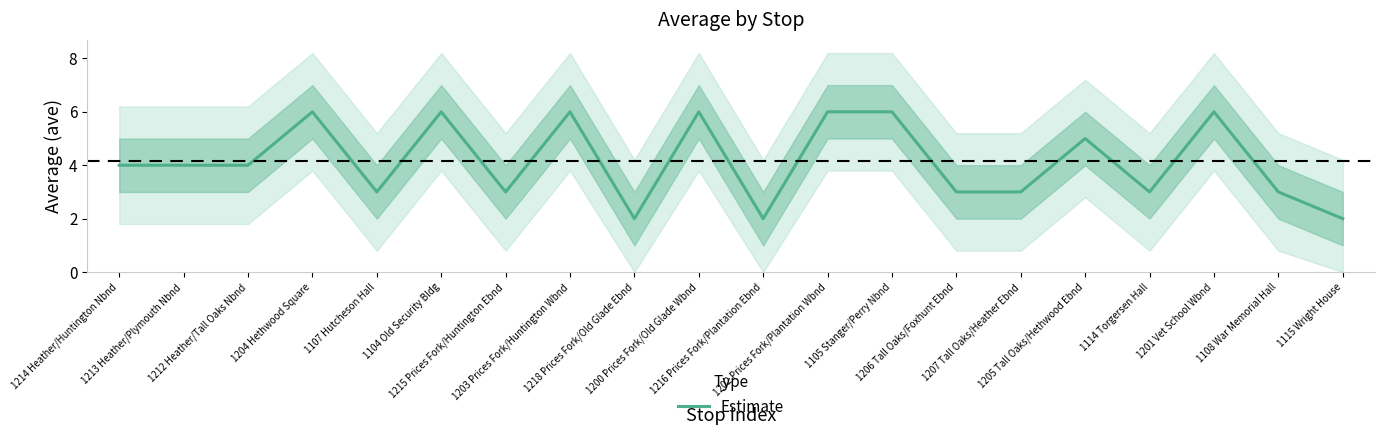

What is the label of the 7th point from the left?

1215 Prices Fork/Huntington Ebnd